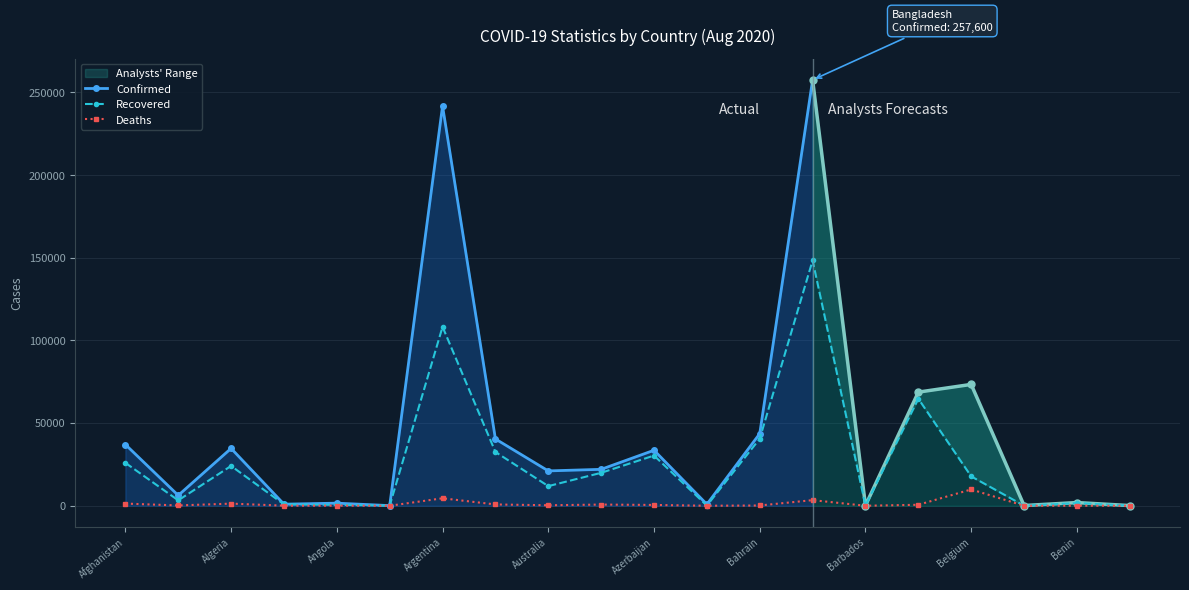

Rank the categories by Recovered value from lowest to highest.

Belize, Antigua and Barbuda, Bhutan, Bahamas, Barbados, Angola, Andorra, Benin, Albania, Australia, Belgium, Austria, Algeria, Afghanistan, Azerbaijan, Armenia, Bahrain, Belarus, Argentina, Bangladesh